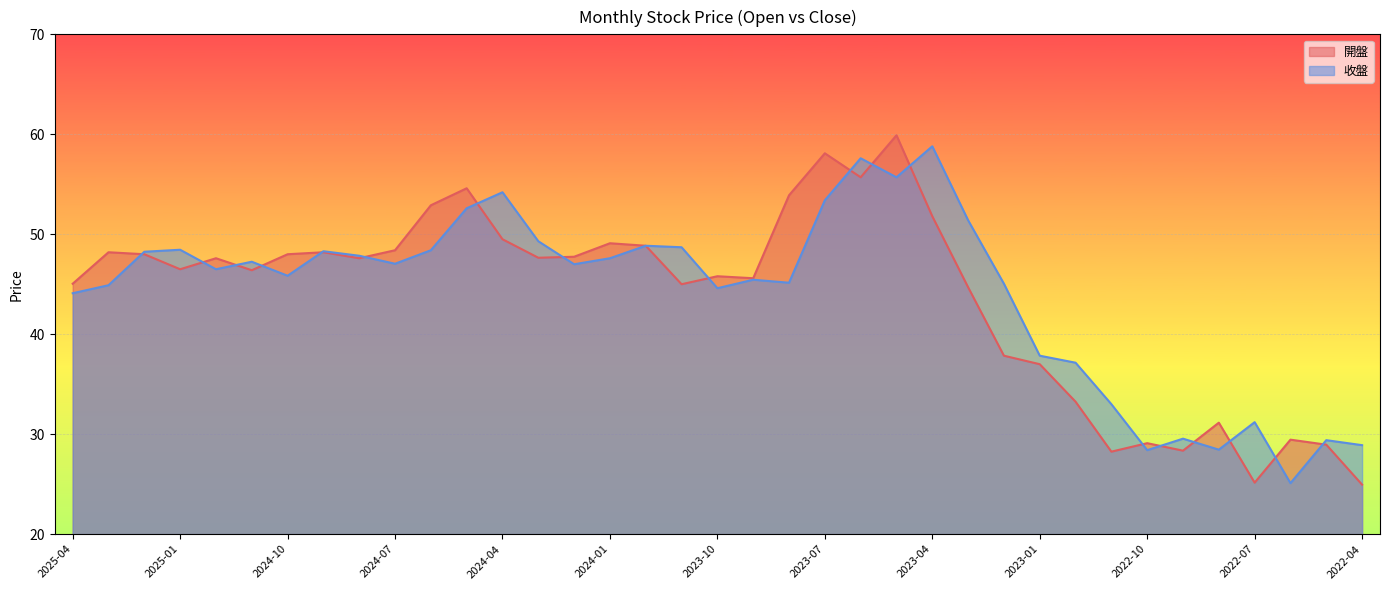

The value of 收盤 at 2023-10 is 44.6. True or false?

True